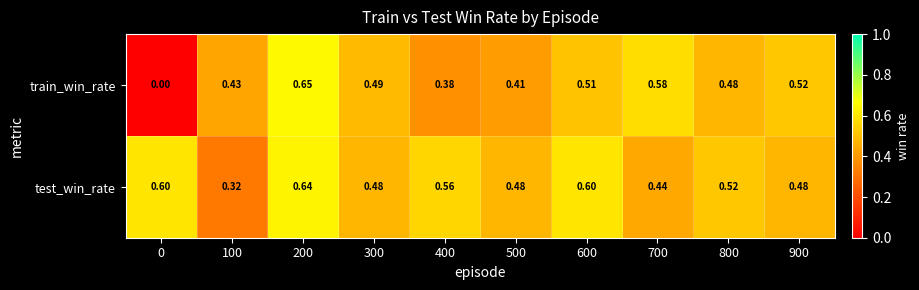

Is the value of train_win_rate at 600 greater than the value of test_win_rate at 700?

Yes